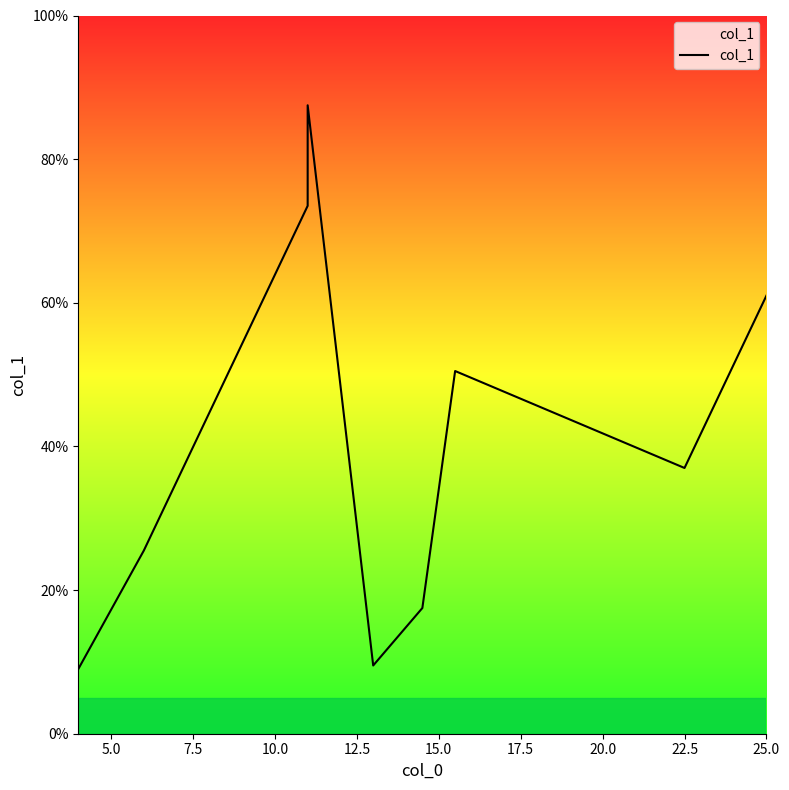

What is the change in value from 12.5 to 15.0?

+8.0